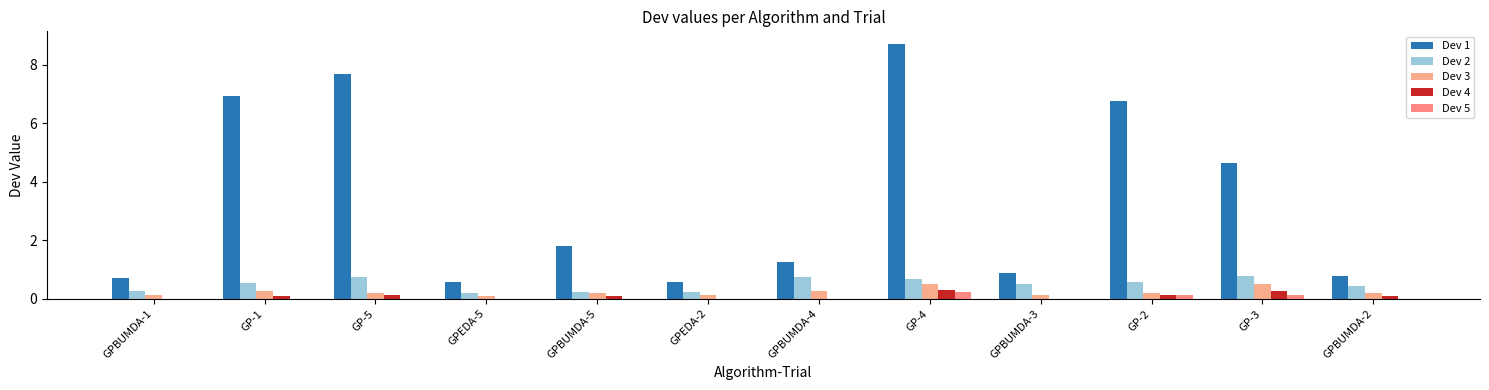

What is the difference between the highest and lowest values at GP-1?

6.9